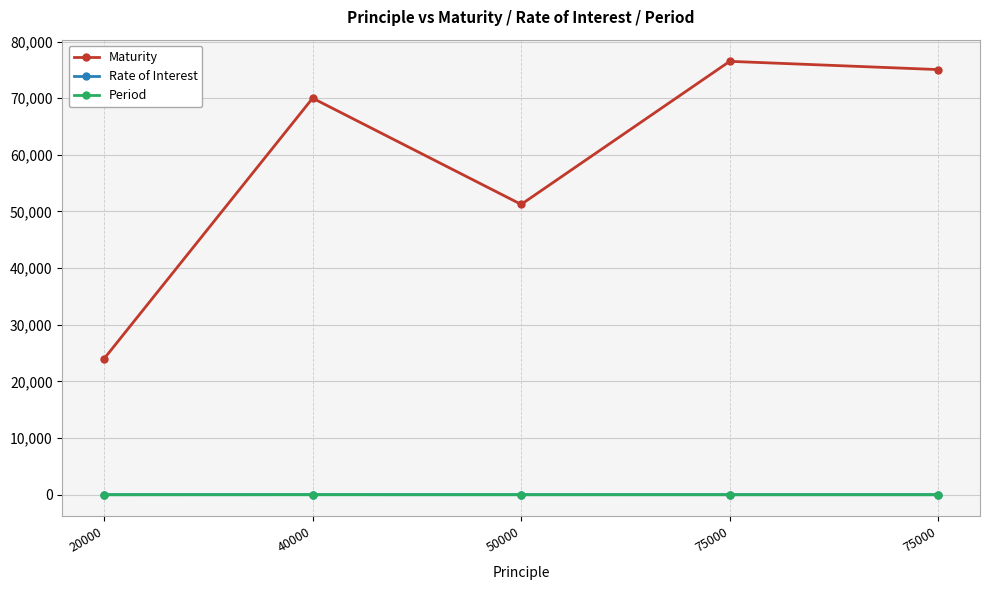

List the labels in order of Maturity value, smallest first.

20000, 50000, 40000, 75000, 75000